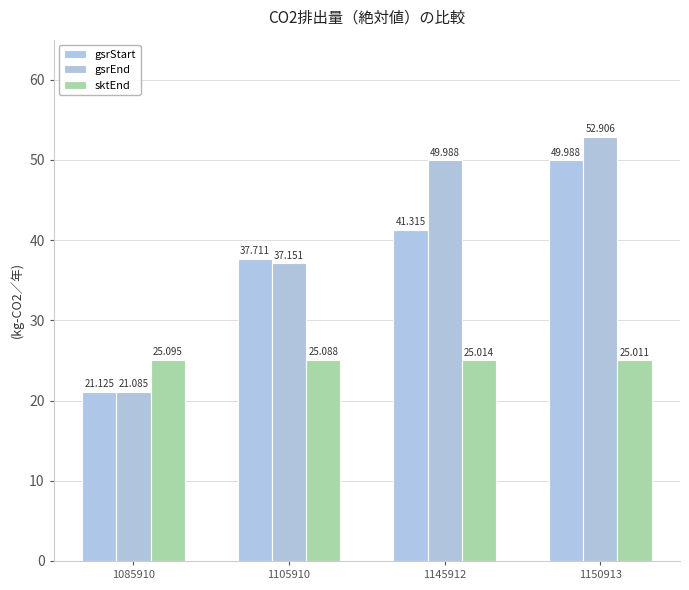

What is the value of the sktEnd bar at the 3rd from the left?

25.0